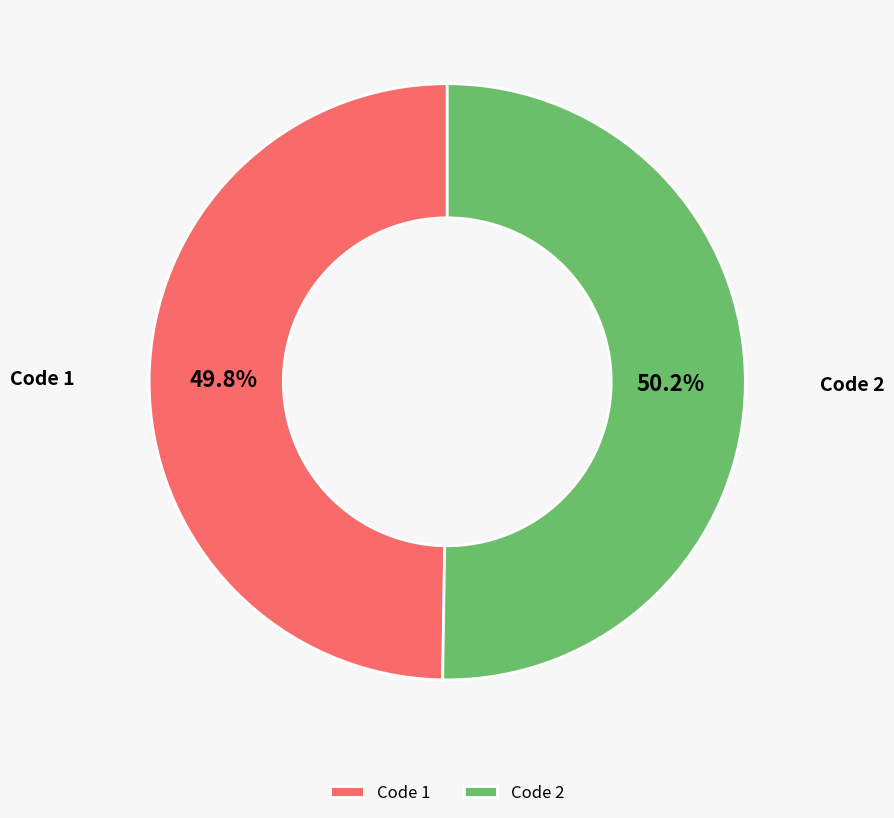

Approximately how many times larger is the value at Code 2 compared to Code 1?

1.0